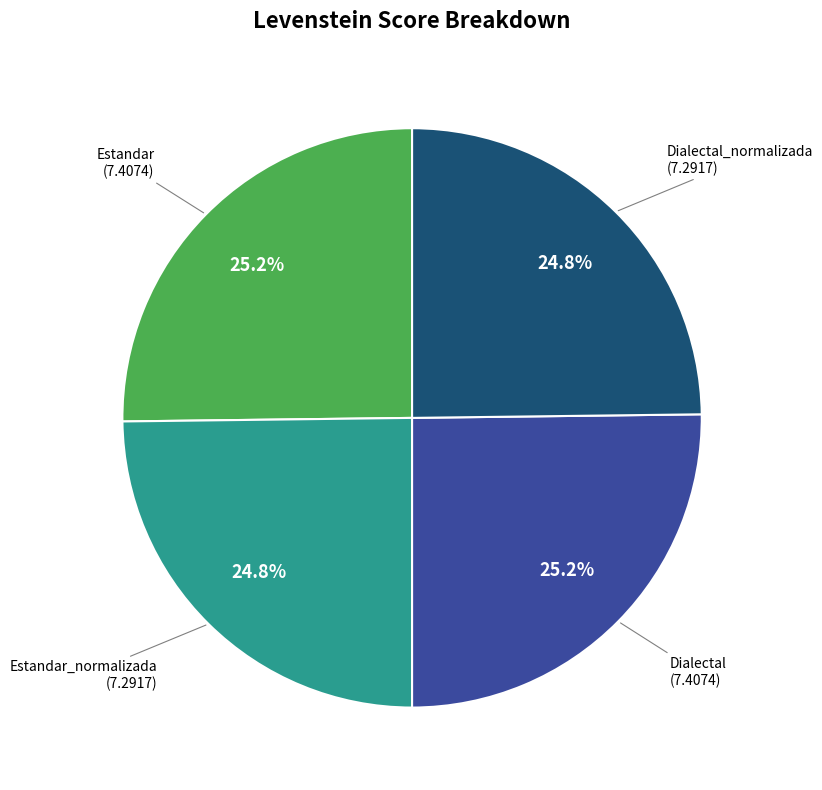

How many segments does this pie chart have?

4